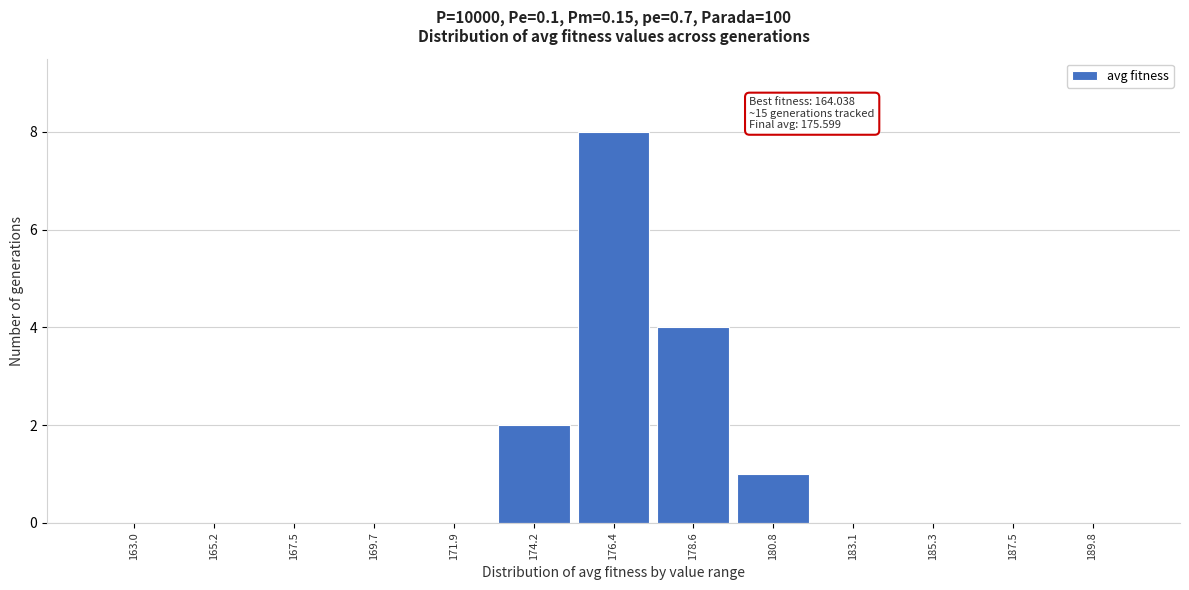

Reading left to right, transcribe all the data shown in this chart.

163.0=0	165.2=0	167.5=0	169.7=0	171.9=0	174.2=2	176.4=8	178.6=4	180.8=1	183.1=0	185.3=0	187.5=0	189.8=0